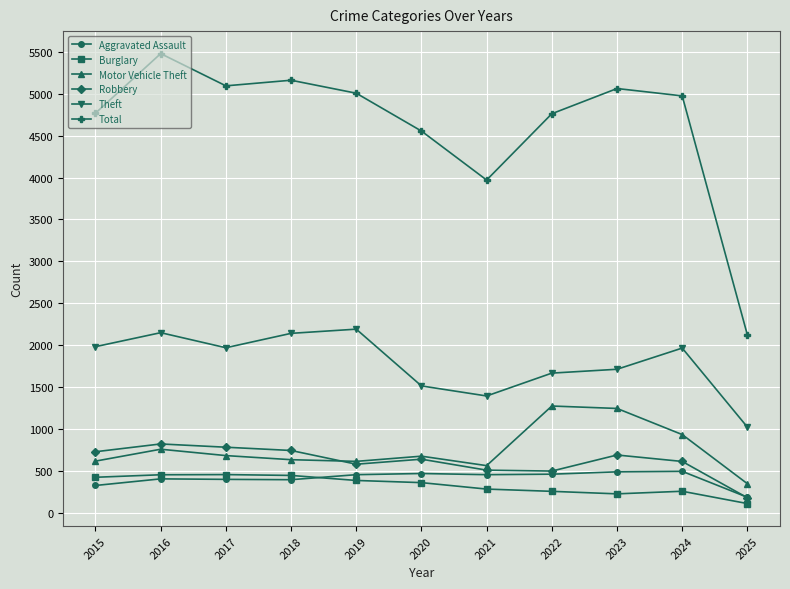

What is the value of the Motor Vehicle Theft point at the 2nd from the left?

756